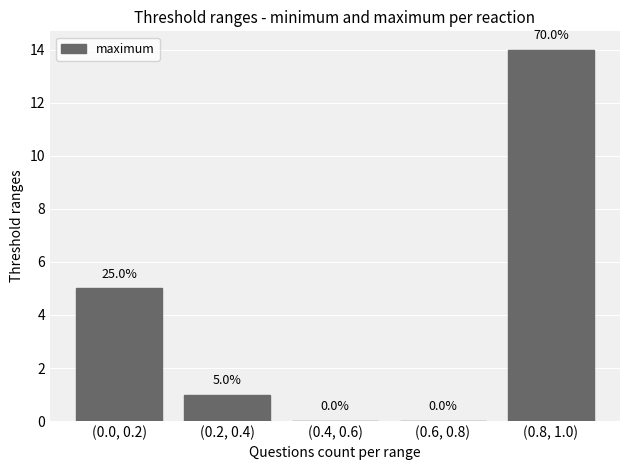

What is the maximum value shown in the chart?

14